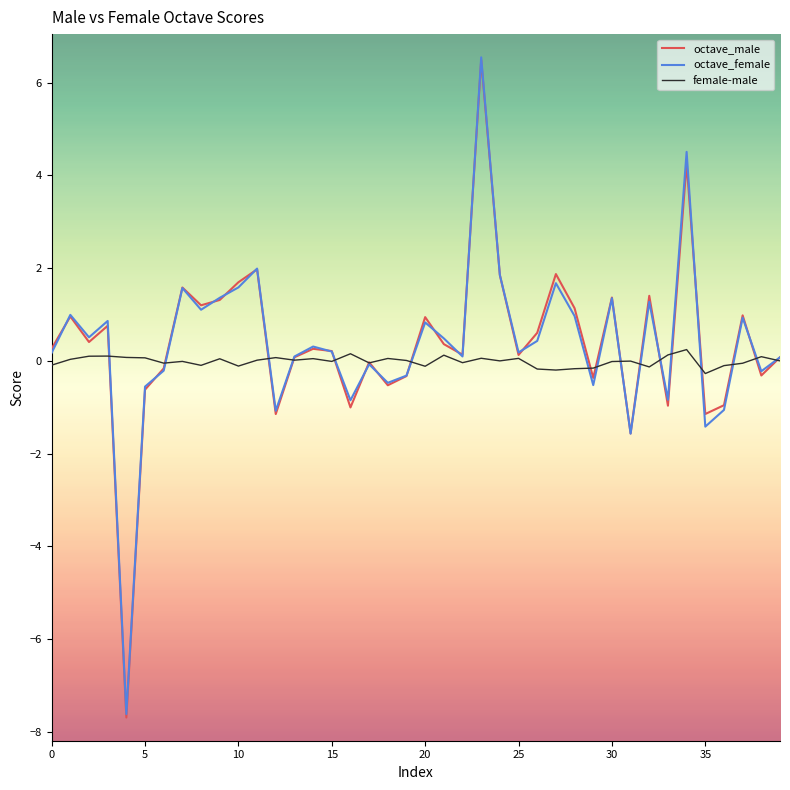

Which series has the largest range (max minus min)?

octave_male